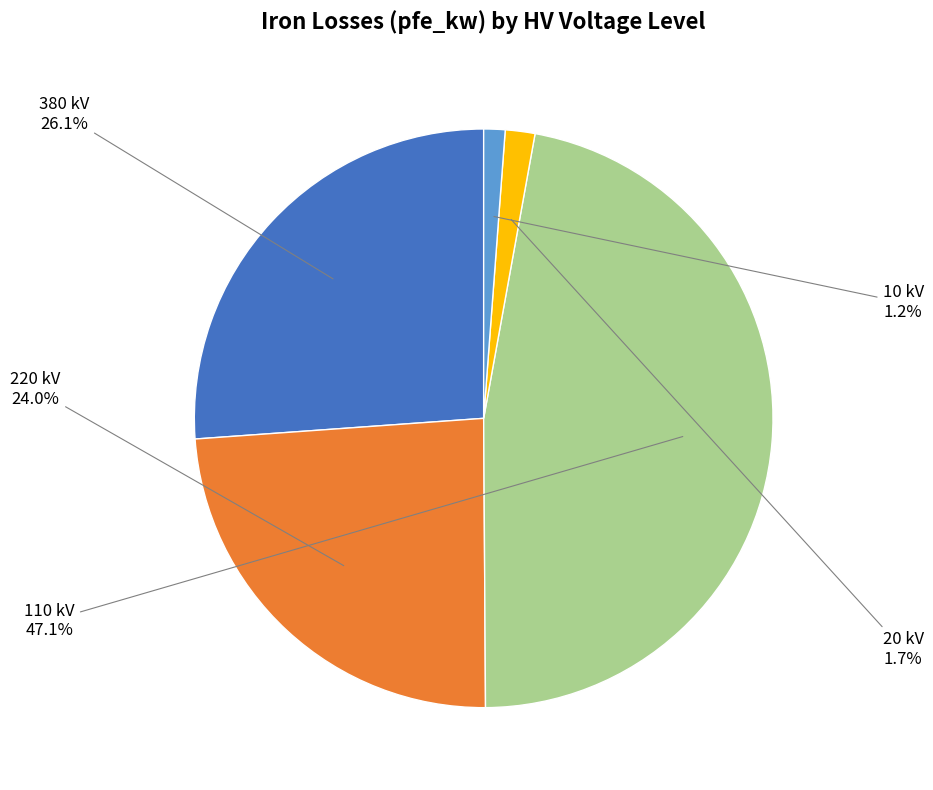

Is there a majority slice in this chart?

No